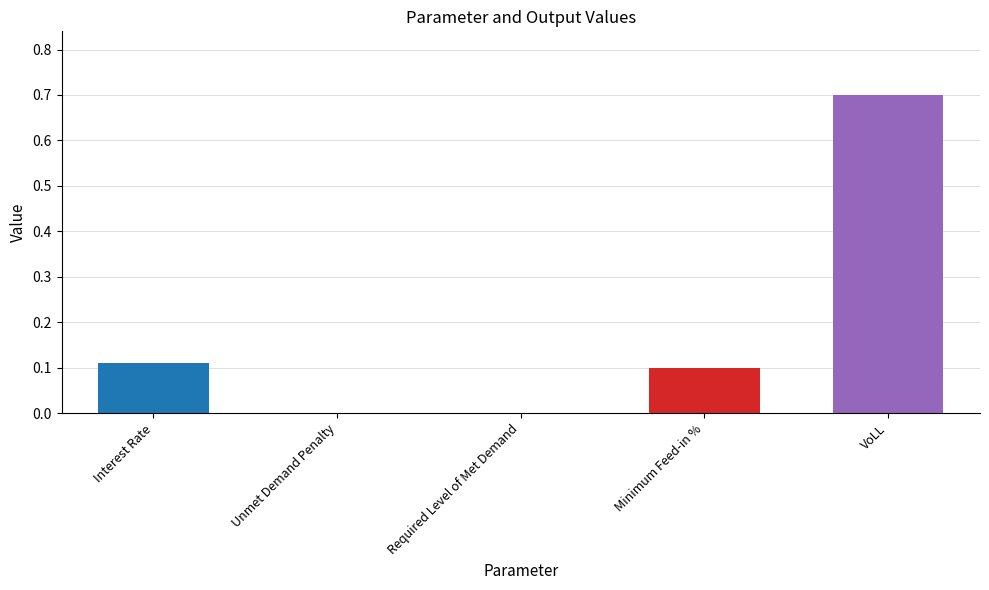

What is the greatest value displayed?

0.7